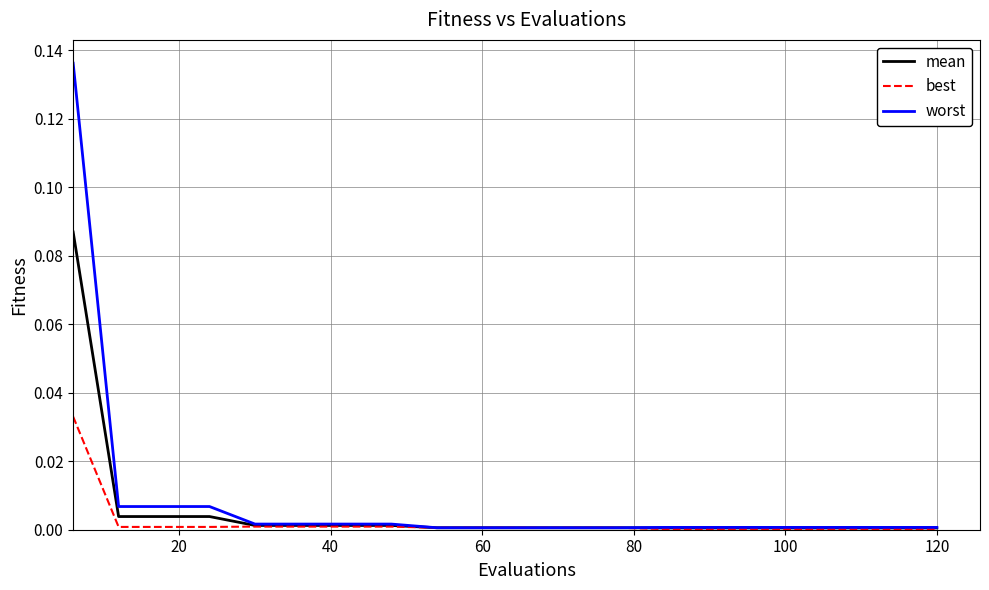

Which series has the widest spread of values?

worst